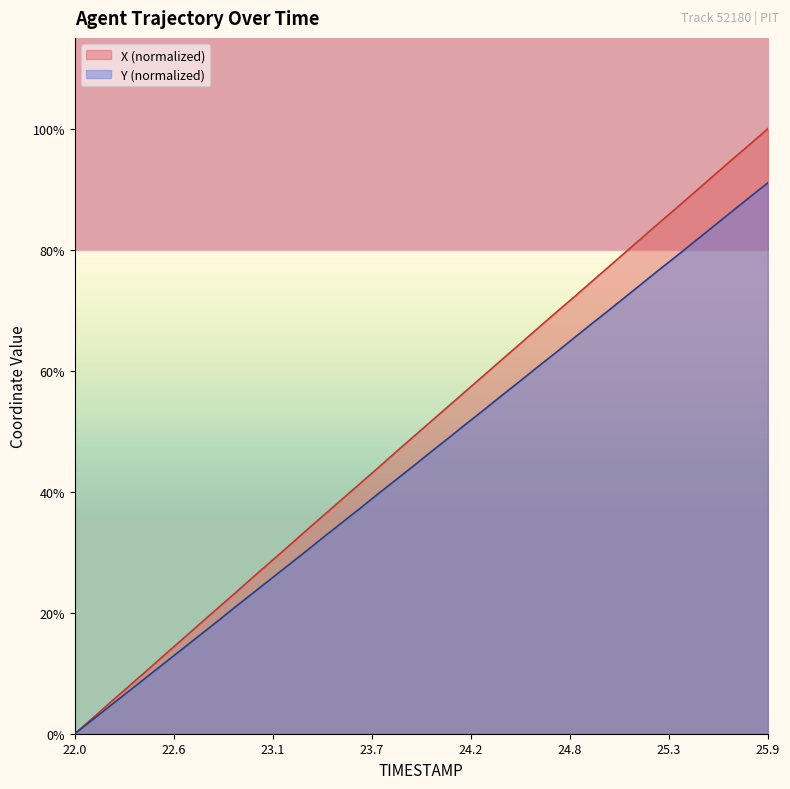

How many values in the Y series exceed 9?

20